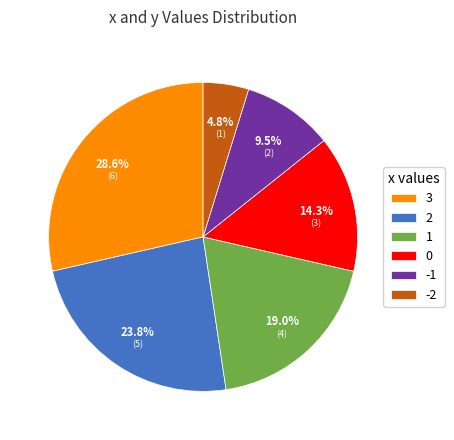

What is the ratio of the value at 1 to the value at 0?

1.3